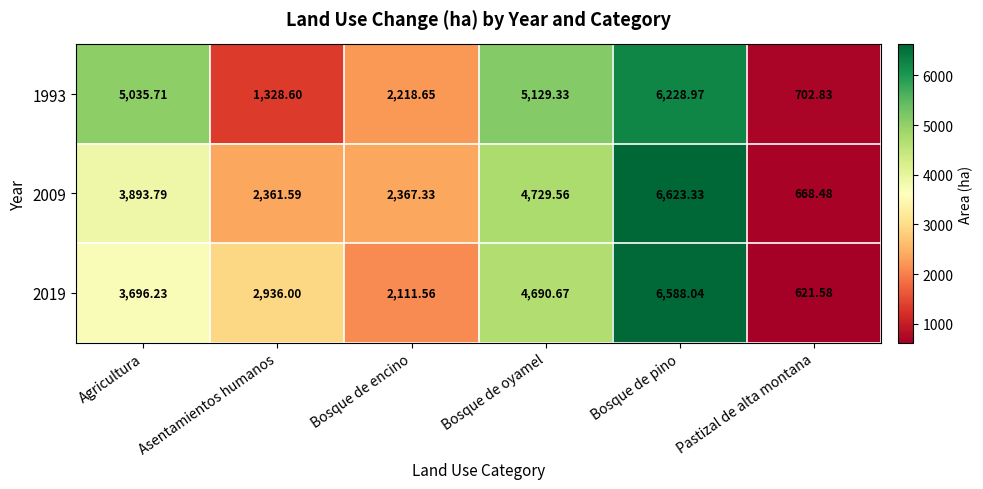

Rank the categories by 1993 value from highest to lowest.

Bosque de pino, Bosque de oyamel, Agricultura, Bosque de encino, Asentamientos humanos, Pastizal de alta montana